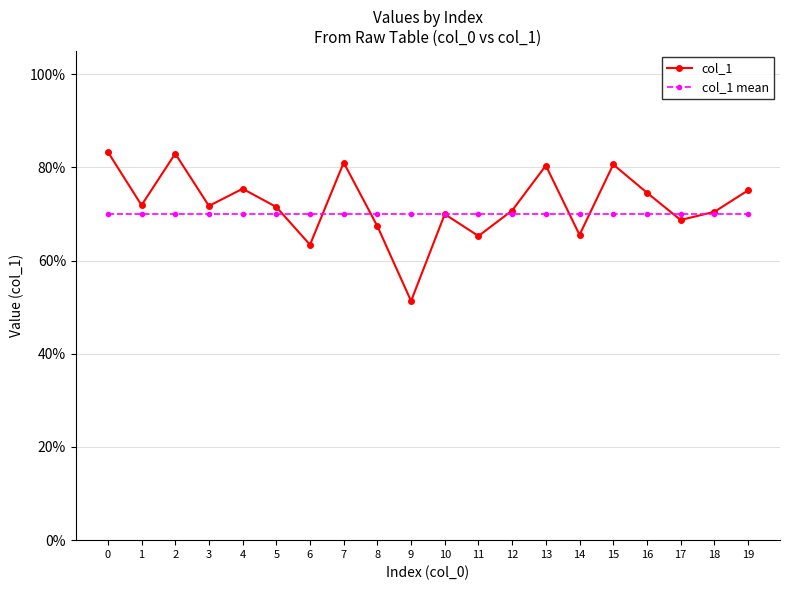

Rank the series at 1 from highest to lowest value.

col_1, col_1 mean